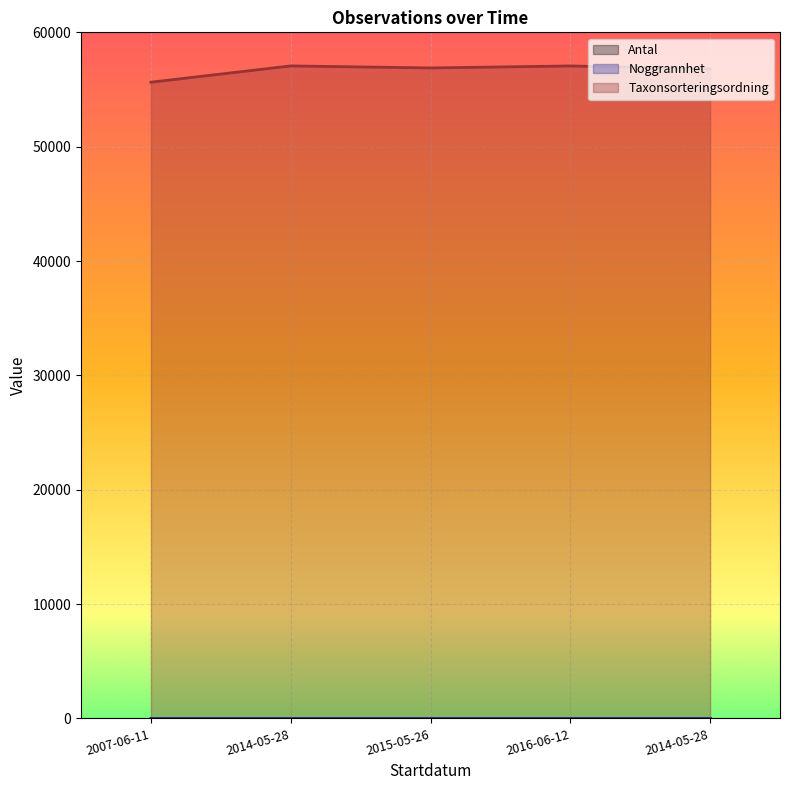

What is the total value across all series at 2014-05-28?

57066